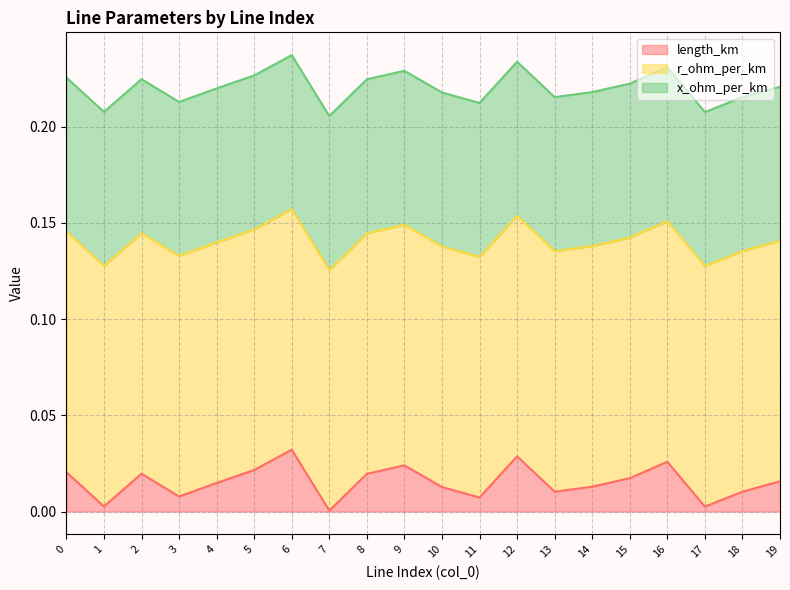

Which series has the largest total across all categories?

r_ohm_per_km